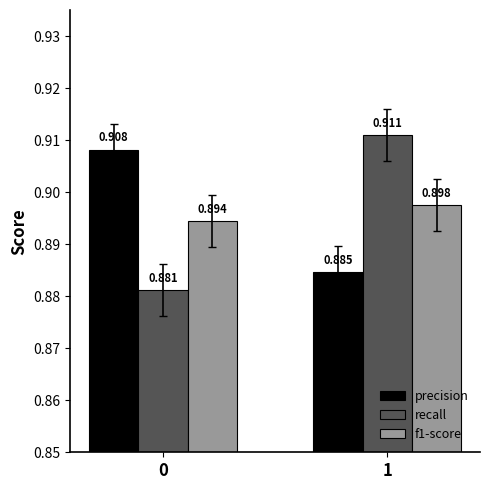

Rank the series at 1 from lowest to highest value.

precision, f1-score, recall